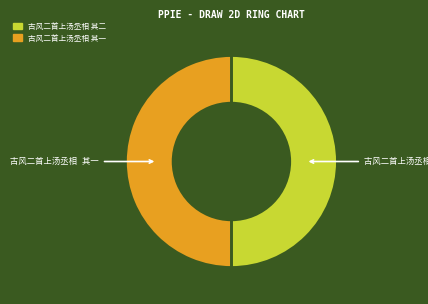

How many slices are in this pie chart?

2